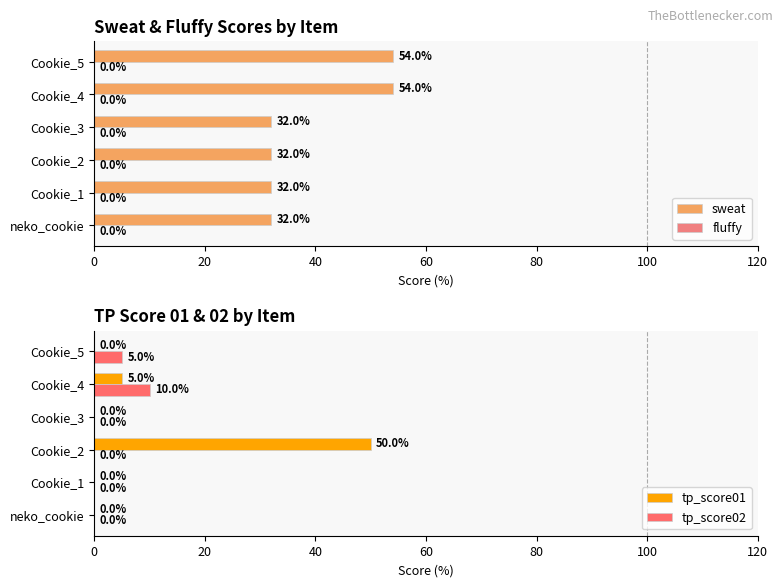

Where is tp_score01 nearest to the value 25?

Cookie_4